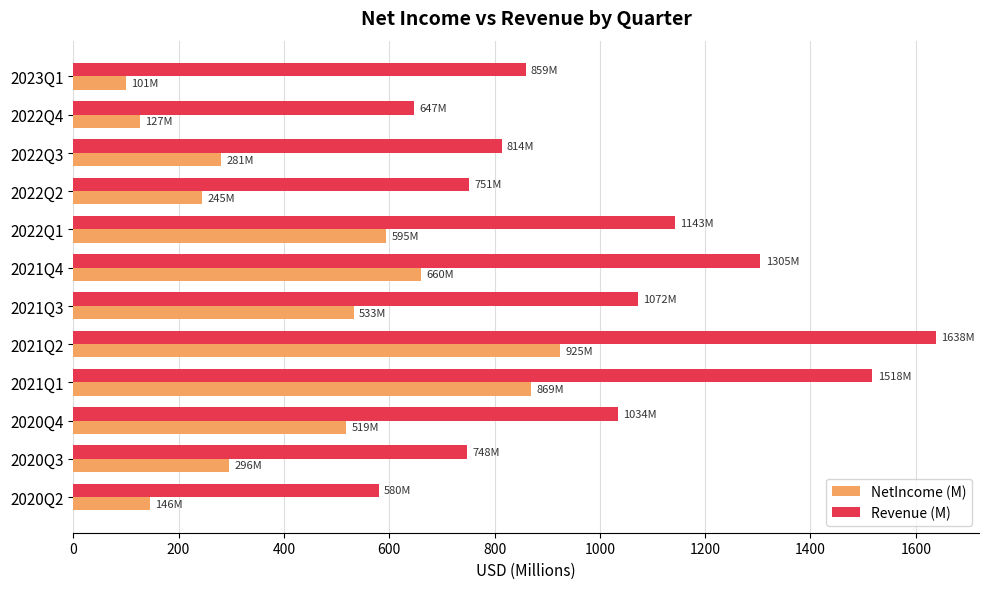

Between 2022Q1 and 2021Q2, which series saw the biggest shift?

Revenue (M)